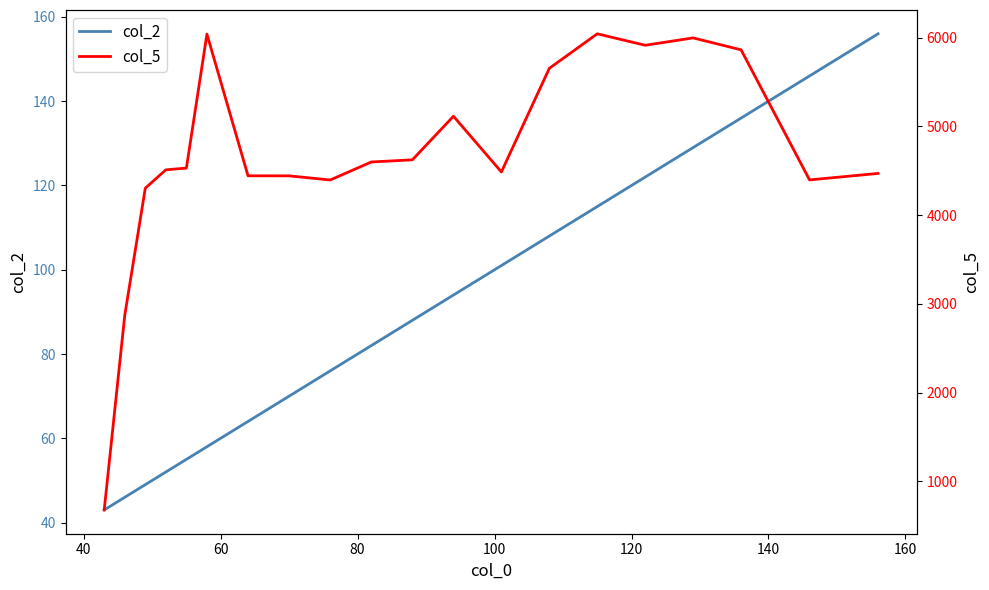

Does the chart have visible grid lines?

No